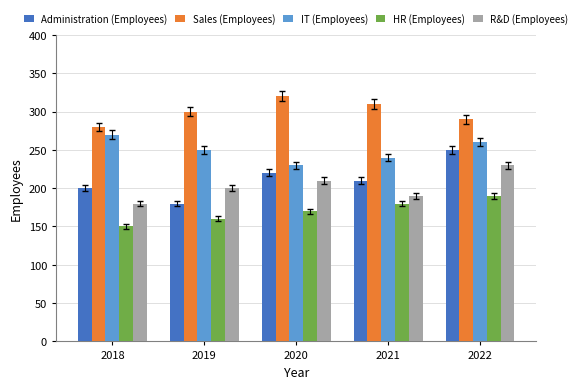

What is the difference between the highest and lowest values at 2020?

150